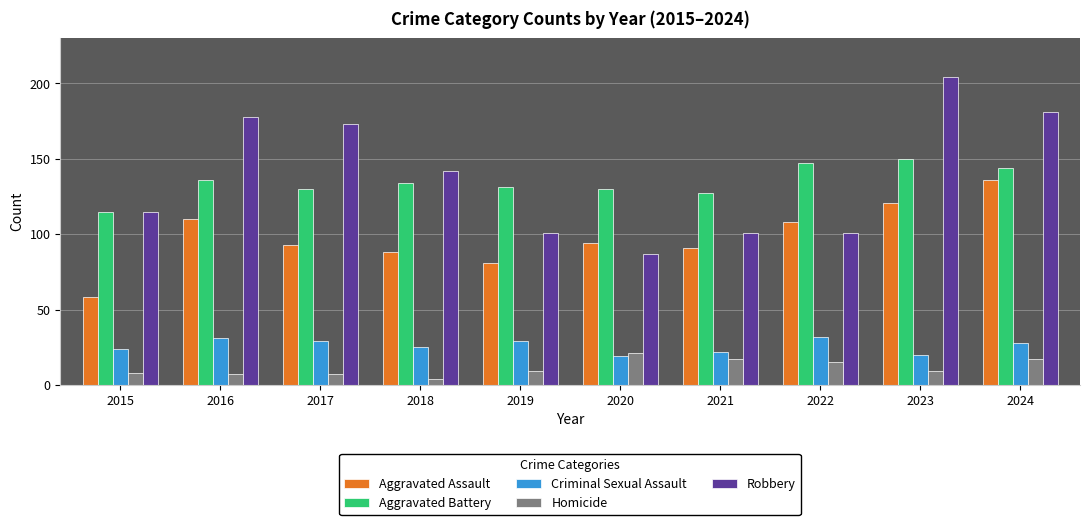

True or false: Robbery has a value of 181 at 2024.

True